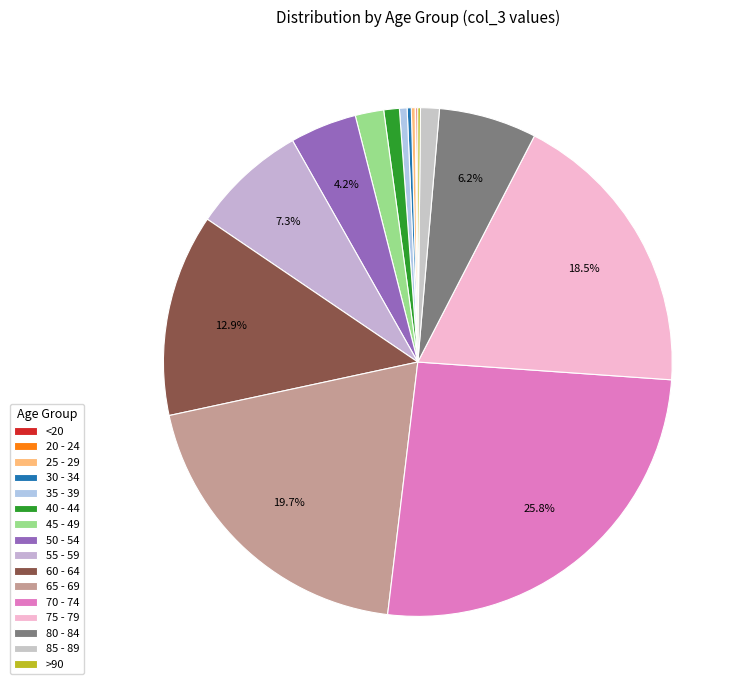

True or false: 40 - 44 accounts for 11% of the total.

False